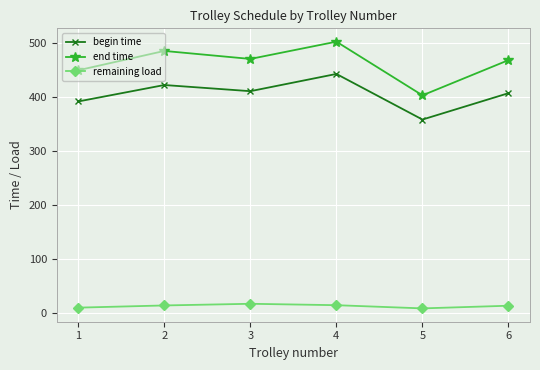

At which category is the sum across all series the highest?

4